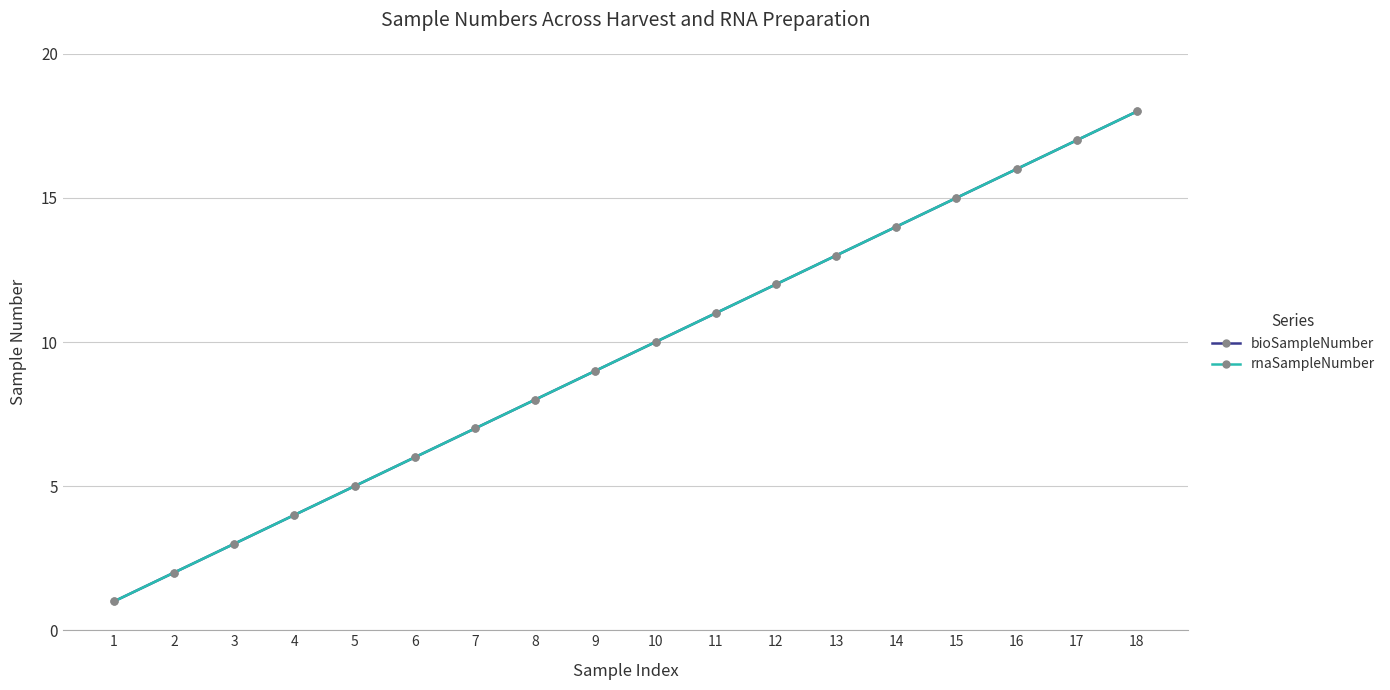

Does the chart have visible grid lines?

Yes